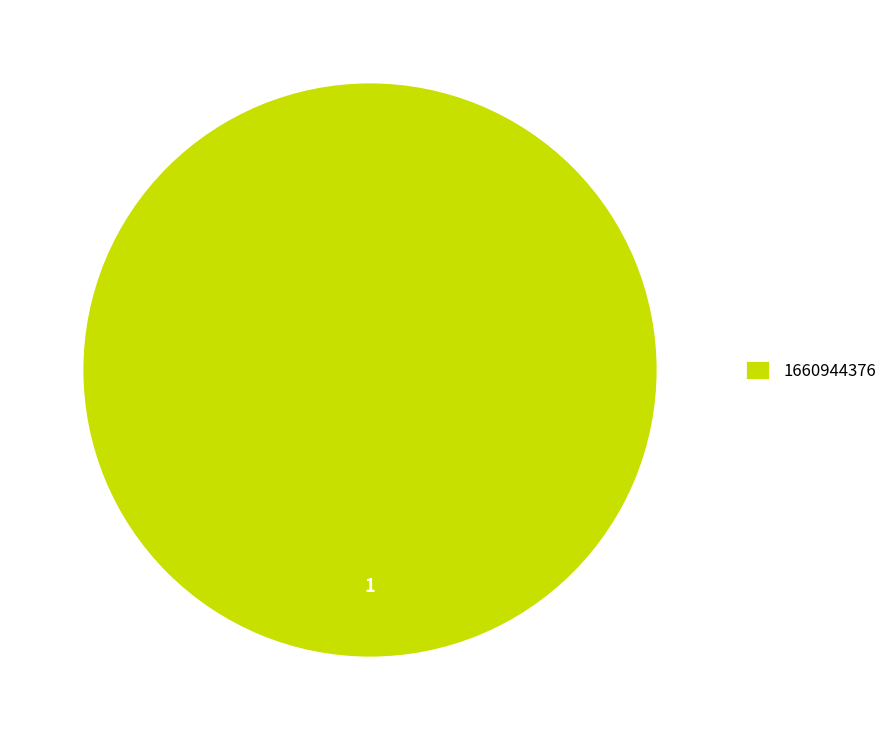

Rank the categories by value from highest to lowest.

1660944376